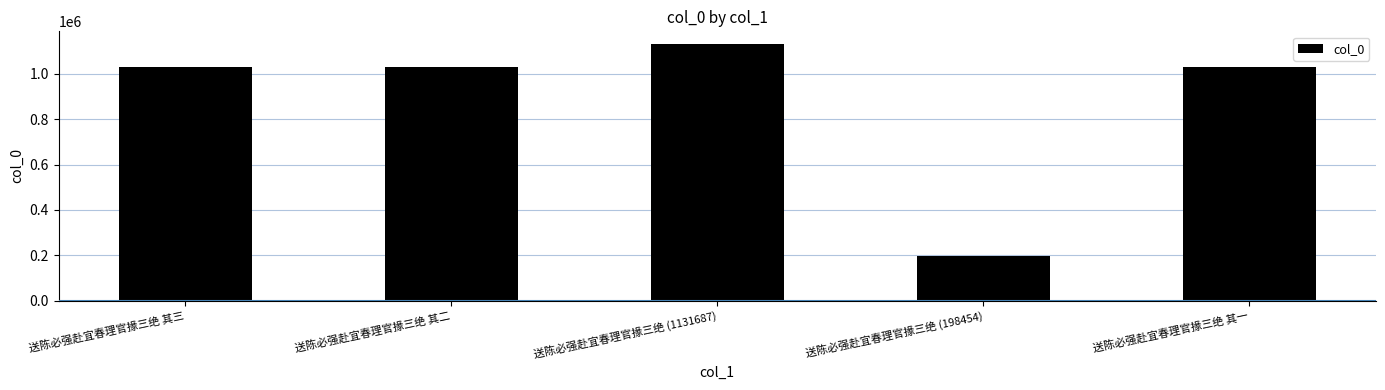

What is the average value?

883912